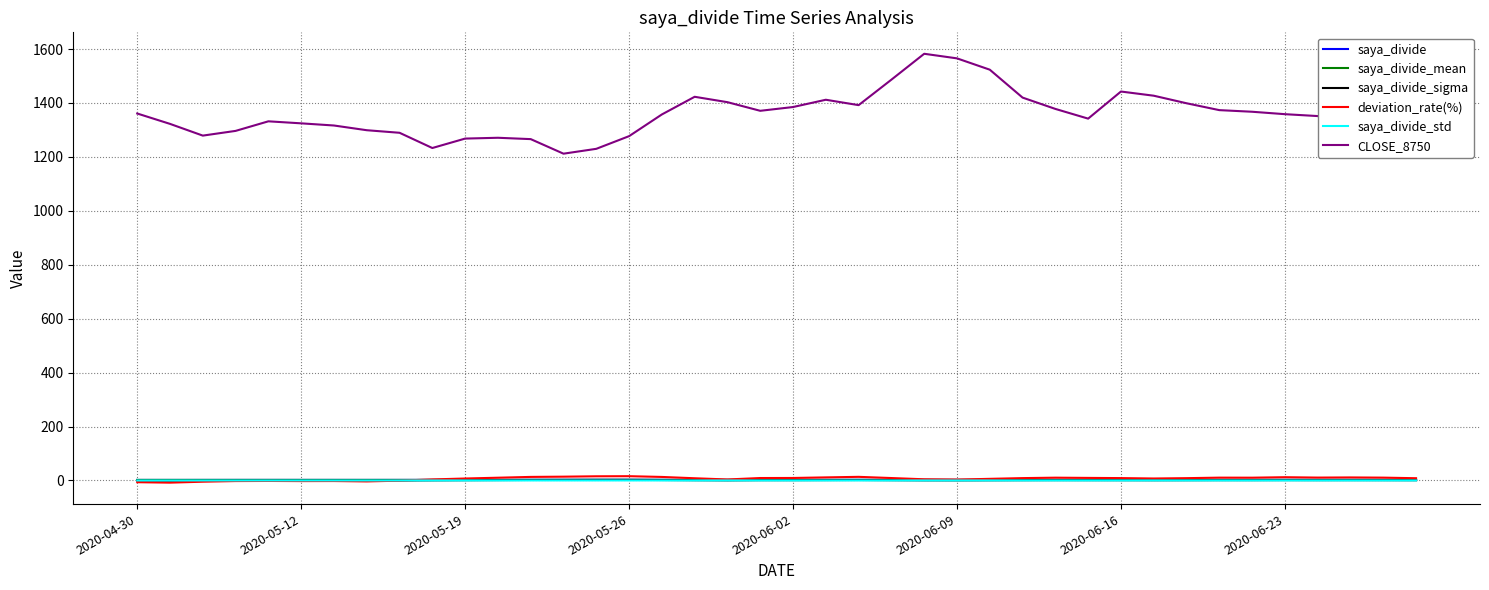

True or false: CLOSE_8750 and saya_divide_sigma intersect in this chart.

False